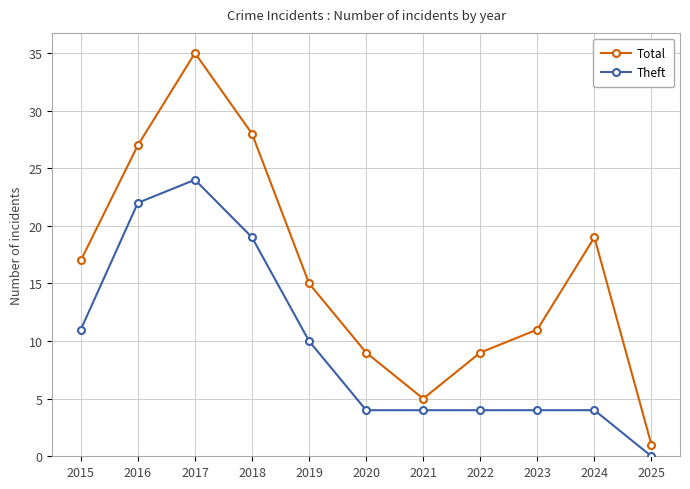

True or false: Total and Theft cross at least once.

False